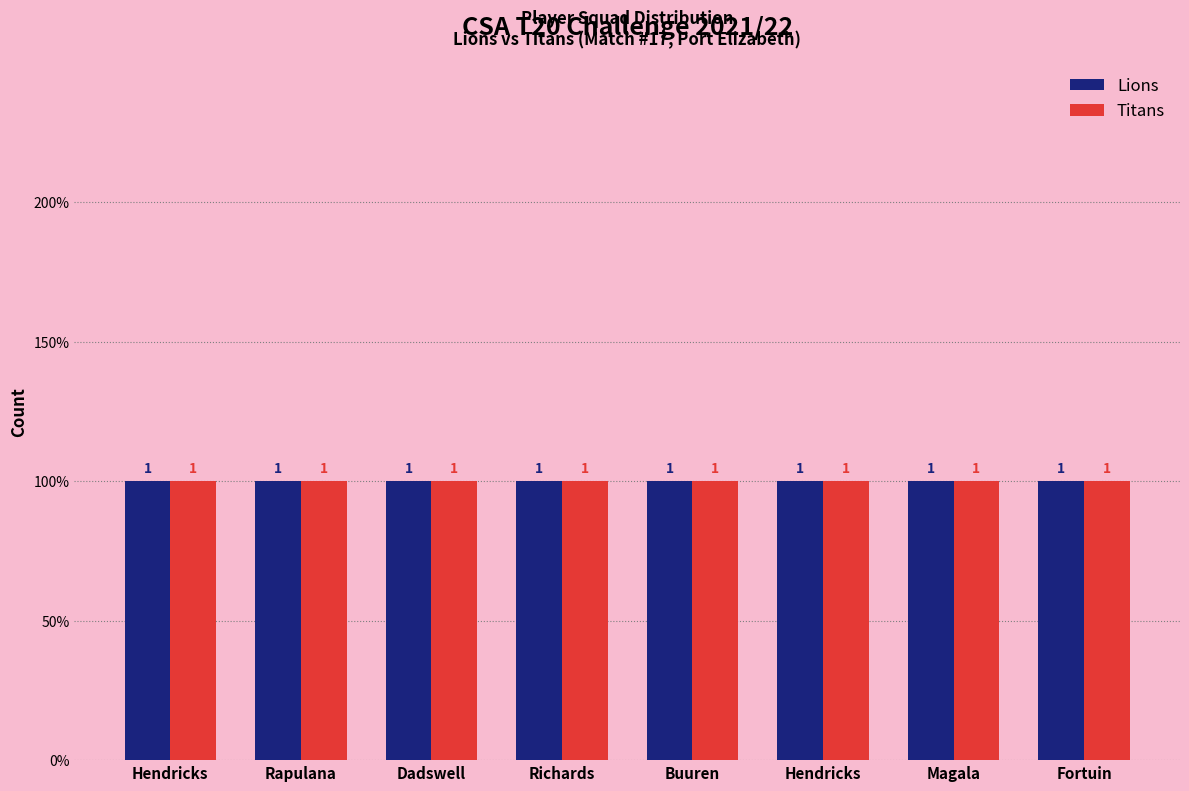

How many bars are there in each group?

2